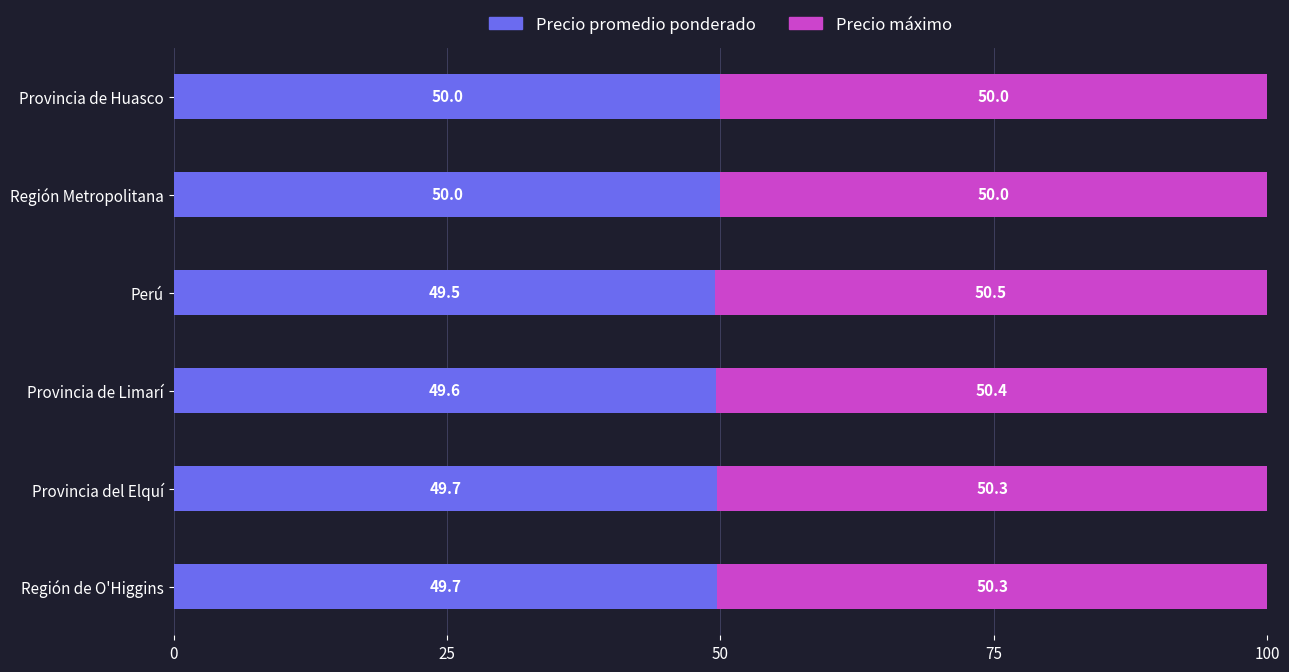

The value of Precio promedio ponderado at Perú is 49.5. True or false?

True